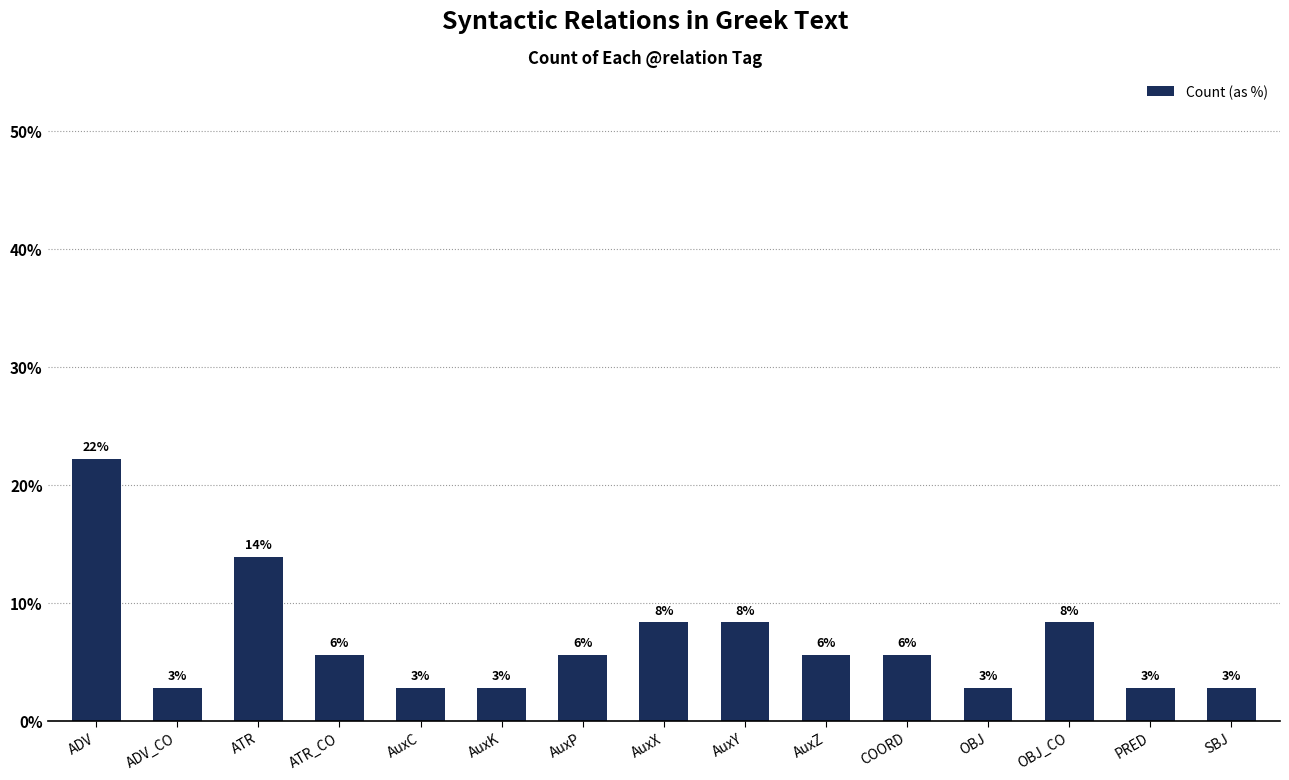

What is the smallest value displayed?

2.8